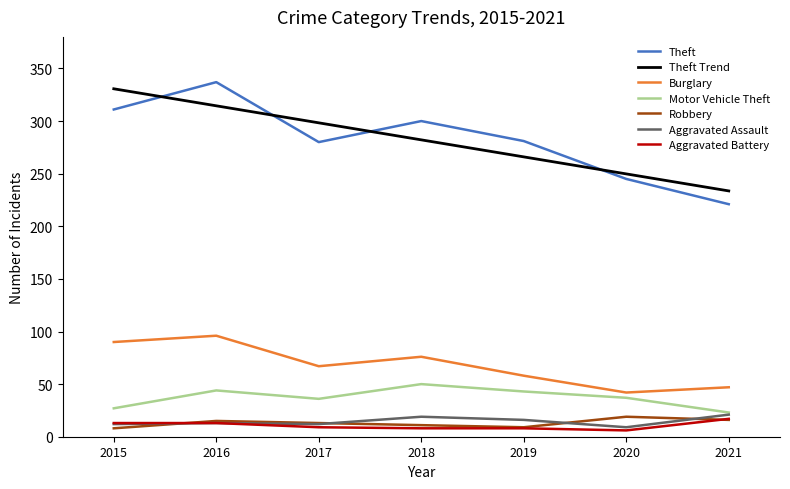

Which series has the largest range (max minus min)?

Theft